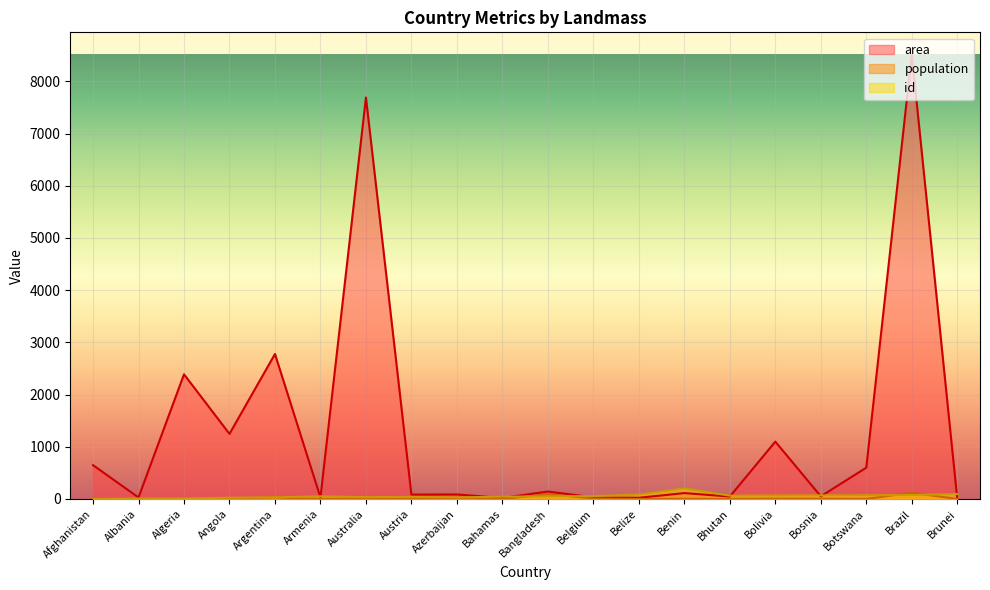

At which label is population closest to 59?

Argentina